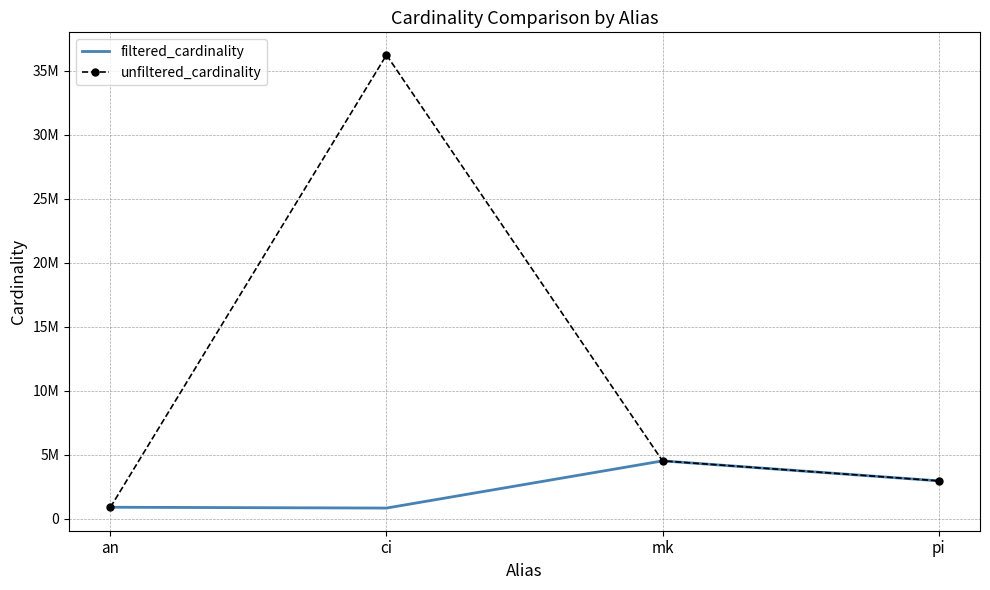

At which category does filtered_cardinality reach its first local peak?

mk